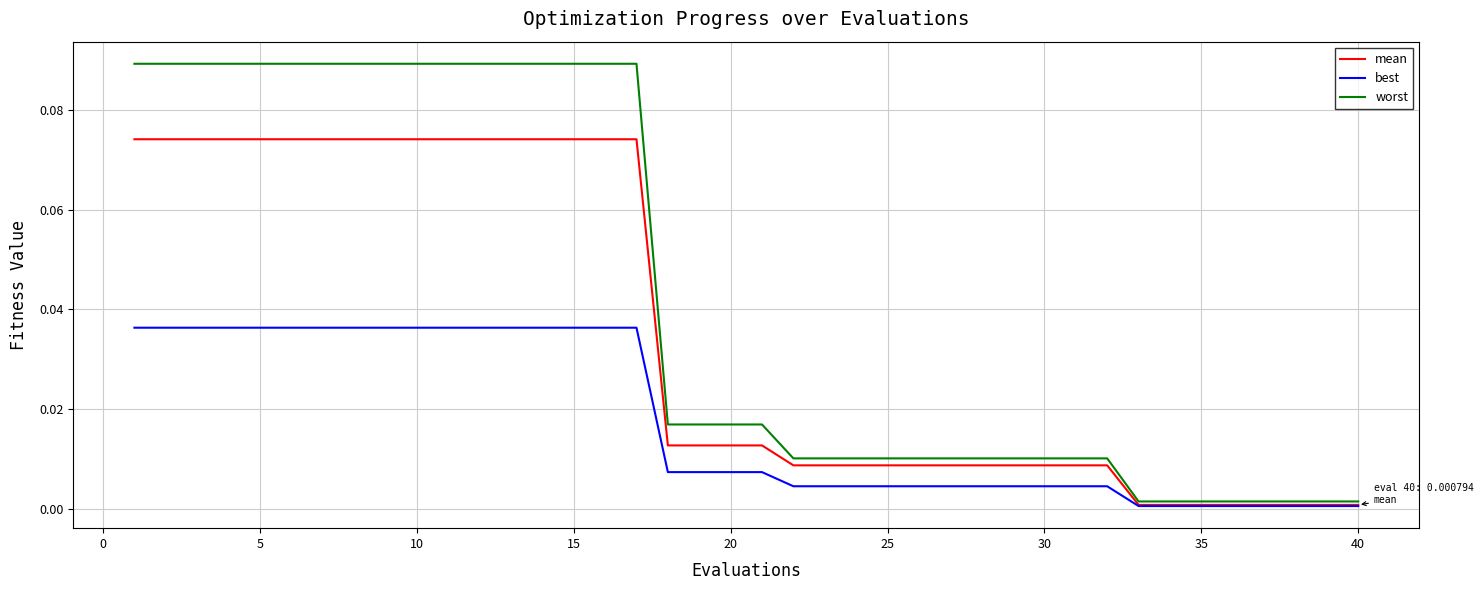

Rank the series by their maximum value, from highest to lowest.

worst, mean, best